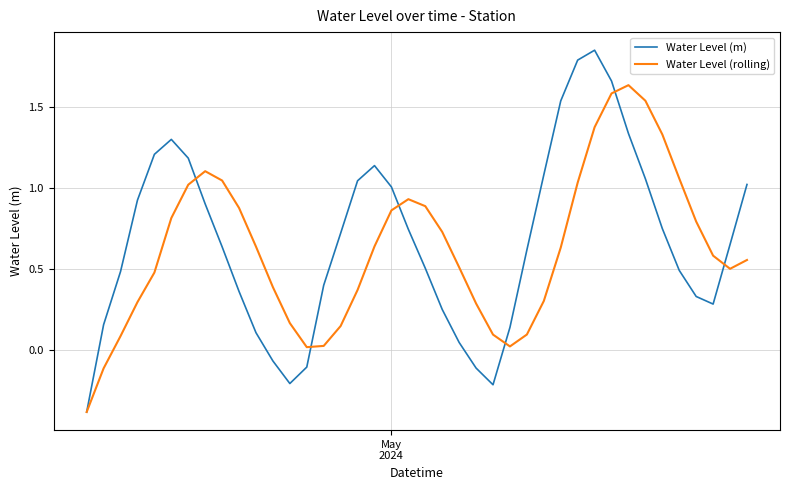

Which series ends up on top after the final intersection of Water Level (m) and Water Level (rolling)?

Water Level (m)